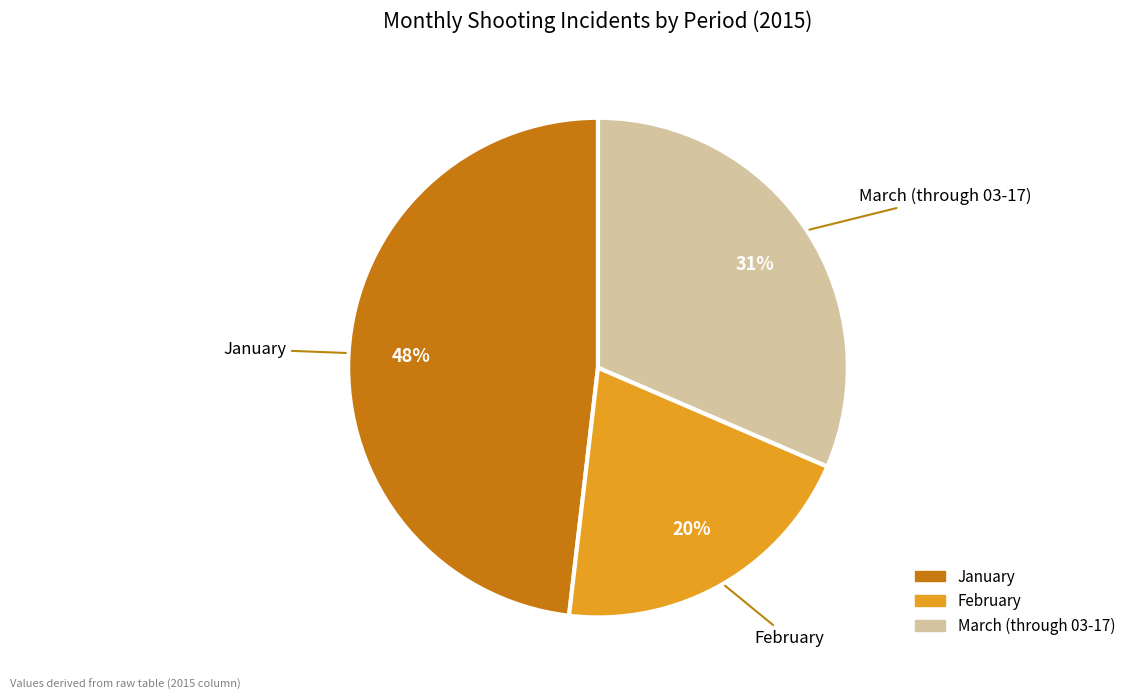

Rank the categories by value from lowest to highest.

February, March (through 03-17), January